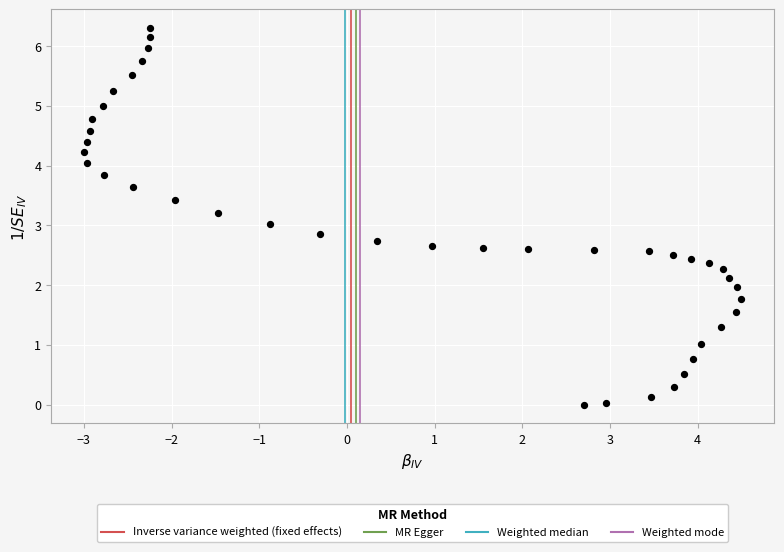

What is the range of X values (max minus min)?

7.5